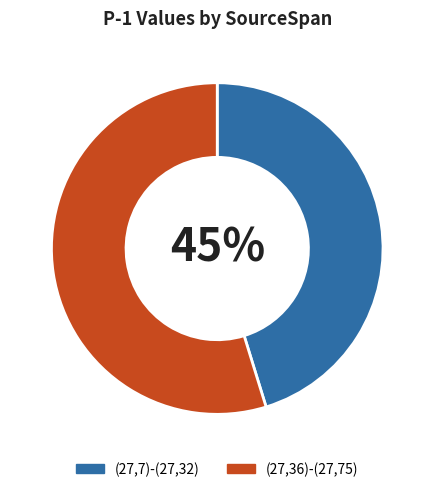

Is there a majority slice in this chart?

Yes